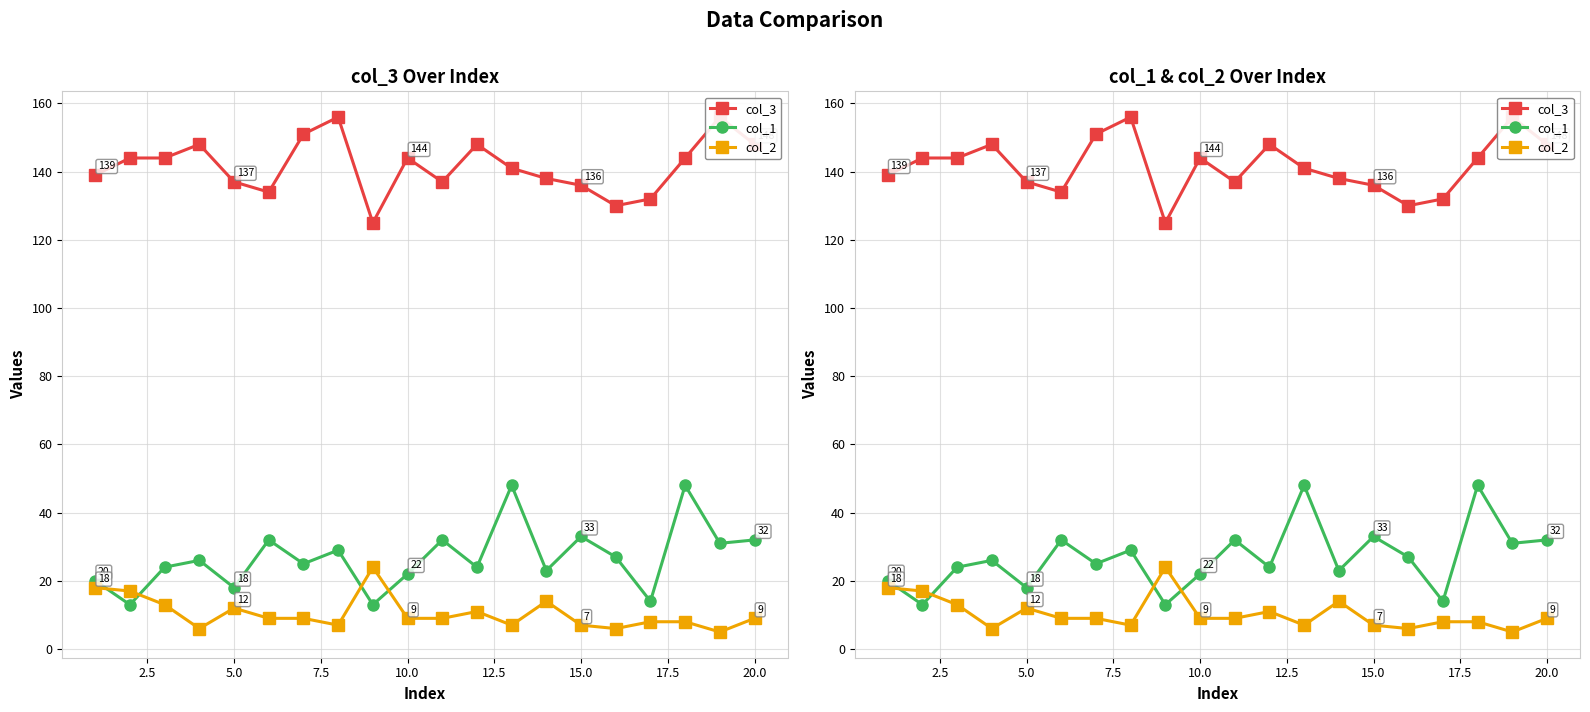

What are all the series names shown in the legend?

col_3, col_1, col_2